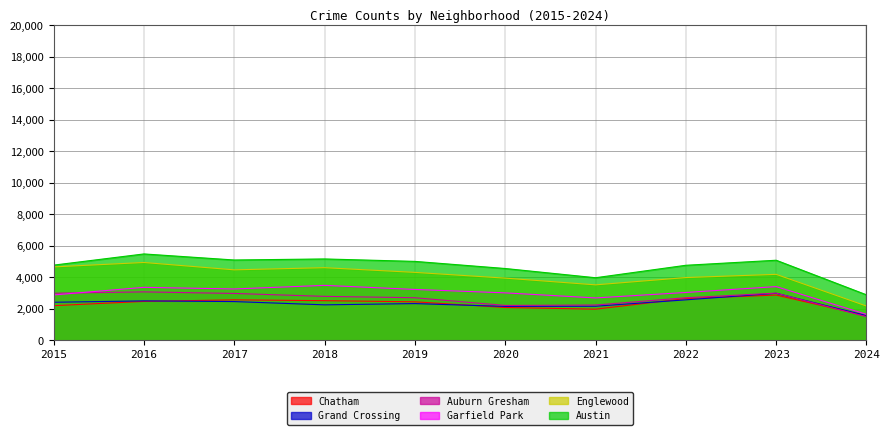

Reading left to right, list all the values displayed in this chart.

Auburn Gresham: 2015=2987	2016=3071	2017=2973	2018=2787	2019=2700	2020=2211	2021=2237	2022=2699	2023=2992	2024=1494
Austin: 2015=4770	2016=5481	2017=5096	2018=5163	2019=5008	2020=4556	2021=3970	2022=4761	2023=5081	2024=2884
Englewood: 2015=4658	2016=4938	2017=4471	2018=4608	2019=4310	2020=3945	2021=3518	2022=3981	2023=4185	2024=2172
Garfield Park: 2015=2877	2016=3360	2017=3257	2018=3486	2019=3226	2020=3009	2021=2687	2022=3034	2023=3407	2024=1646
Grand Crossing: 2015=2413	2016=2500	2017=2456	2018=2249	2019=2328	2020=2149	2021=2160	2022=2566	2023=2981	2024=1567
Chatham: 2015=2195	2016=2467	2017=2566	2018=2513	2019=2441	2020=2081	2021=1974	2022=2650	2023=2870	2024=1551